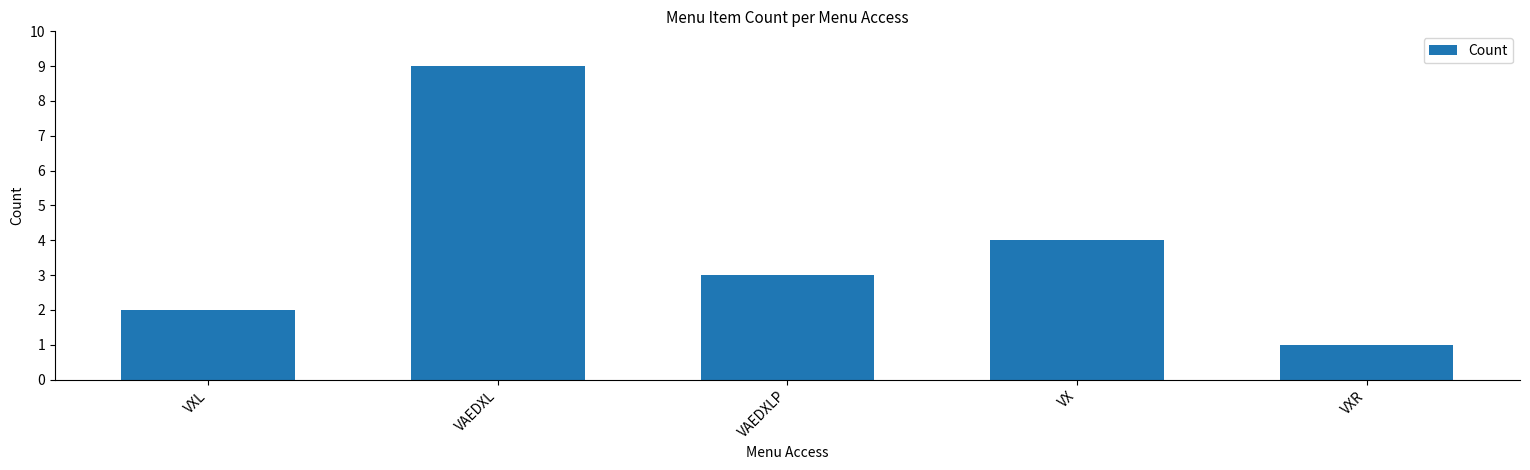

What is the difference between the maximum and minimum values?

8